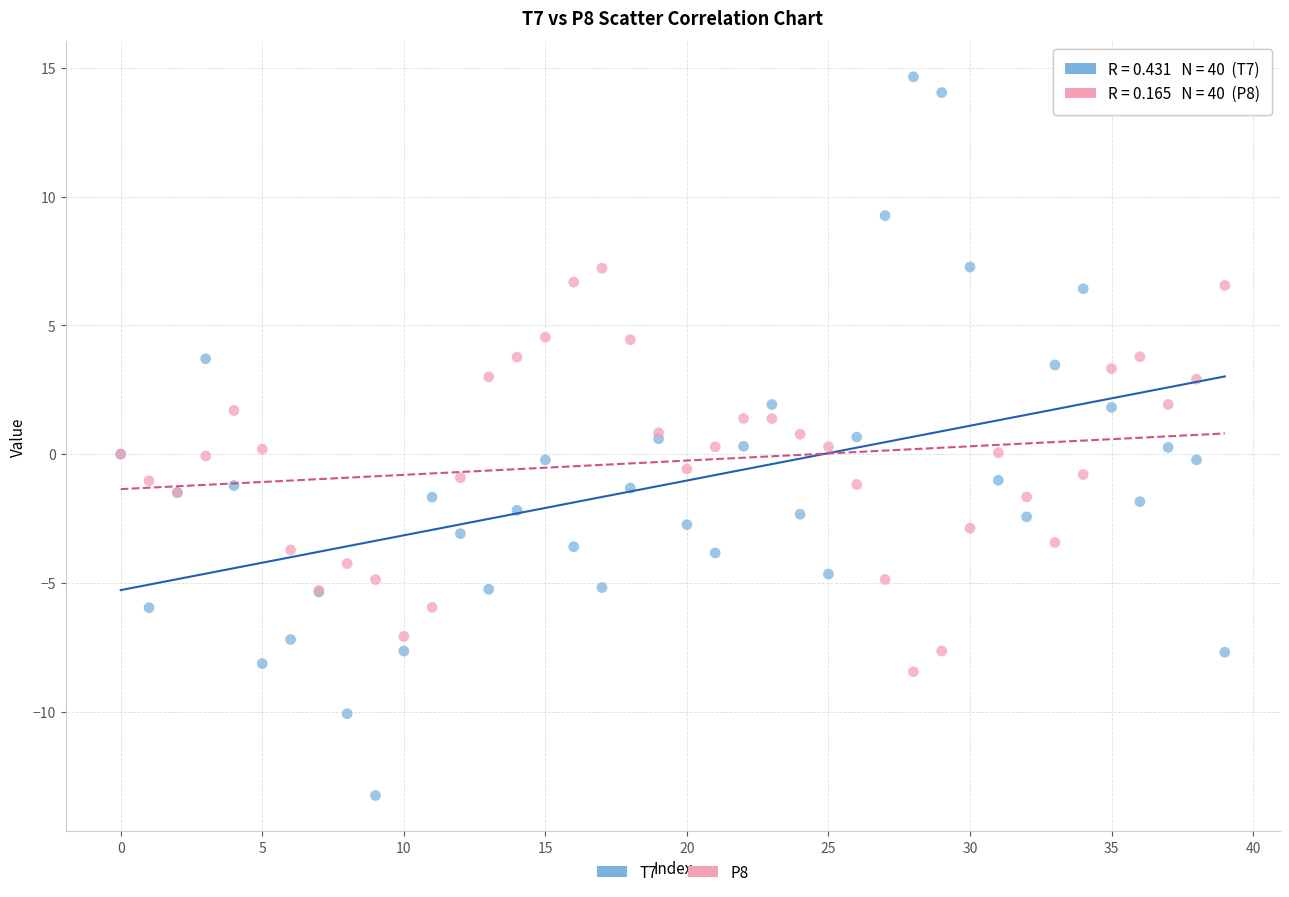

Which series contains the highest Y value?

T7